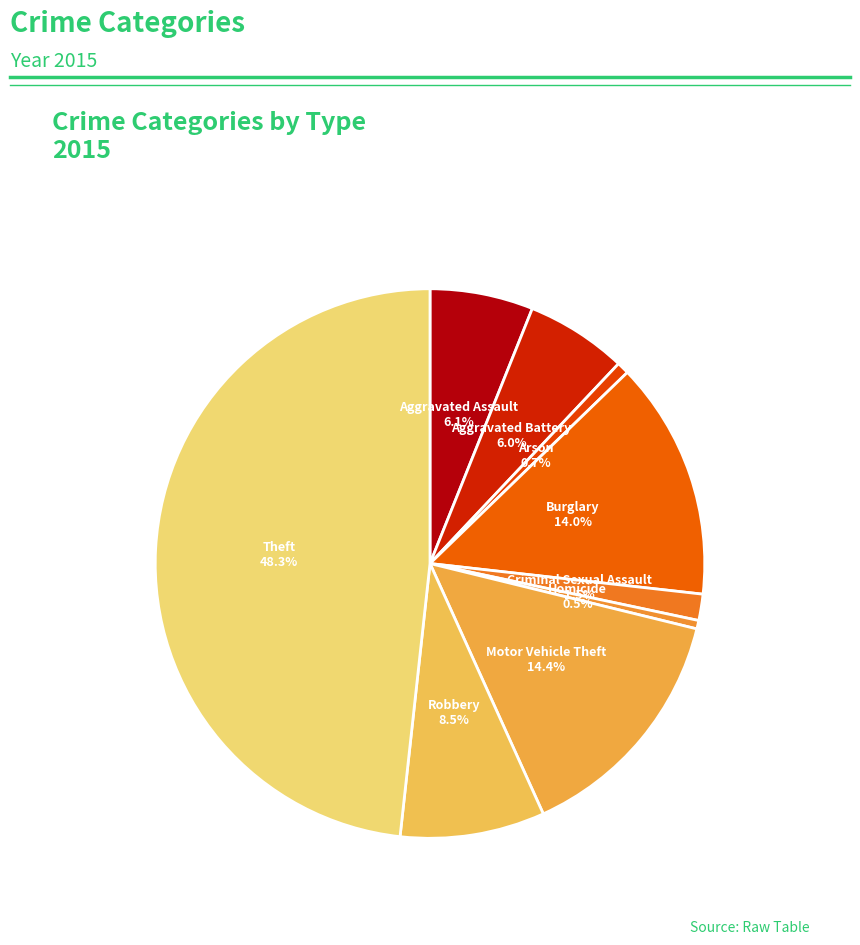

What is the total percentage of Theft and Homicide?

48.8%